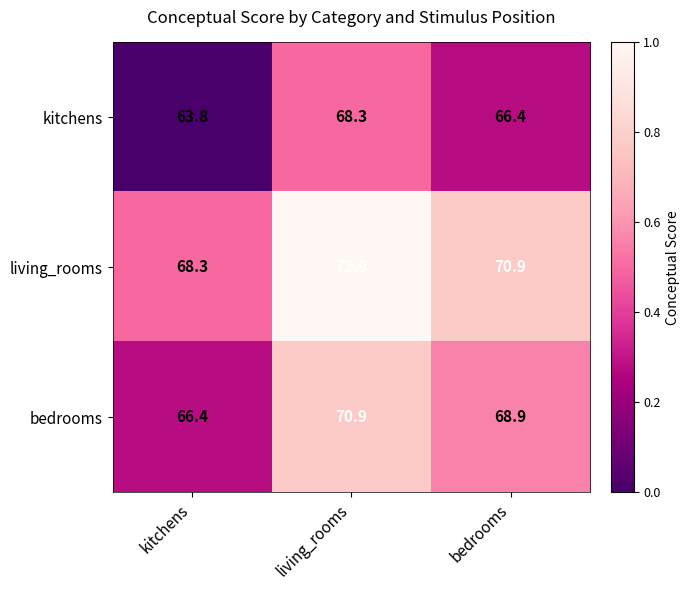

What is the sum of all living_rooms values?

212.1